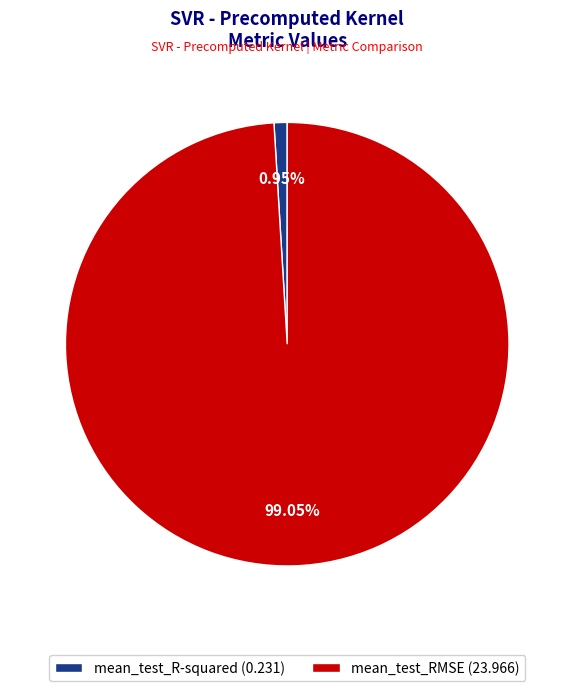

To the nearest percent, what percentage of the pie is mean_test_R-squared?

1%